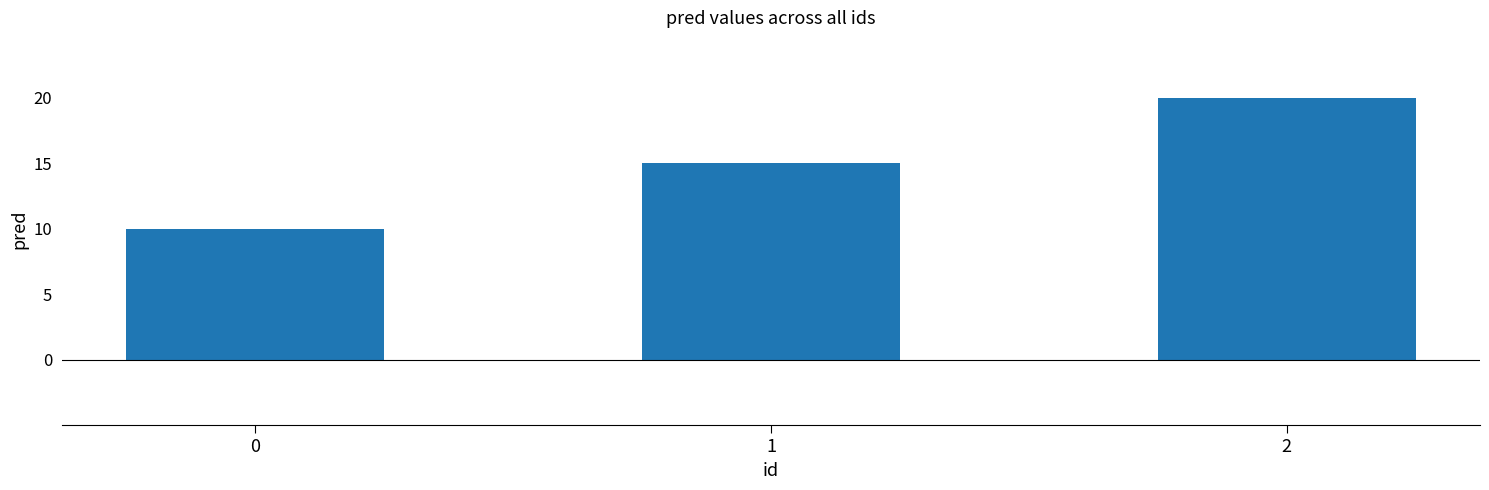

Approximately how many times larger is the value at 2 compared to 1?

1.3